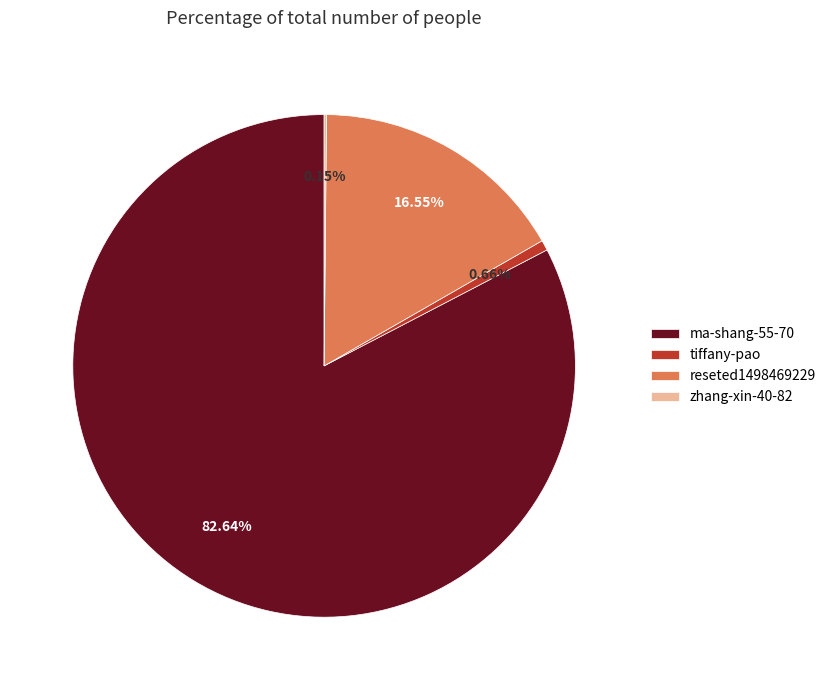

To the nearest percent, what is the average slice percentage?

25%